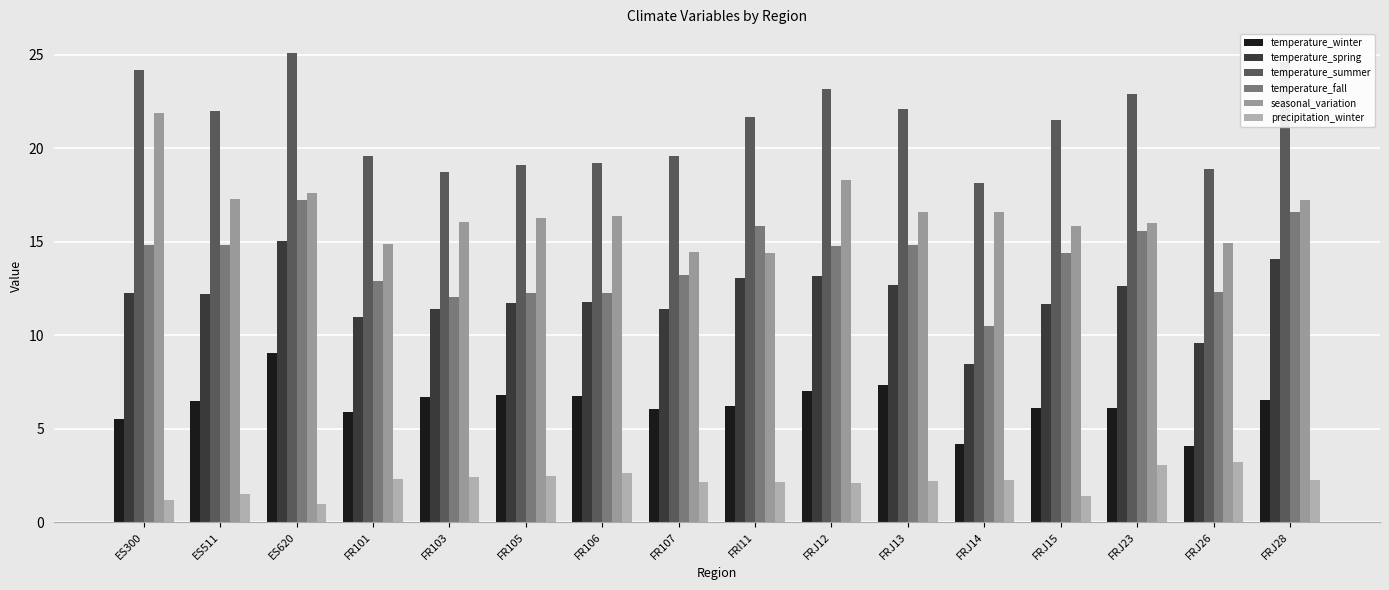

What is the sum of the temperature_winter values at FRJ28 and ES300?

12.0